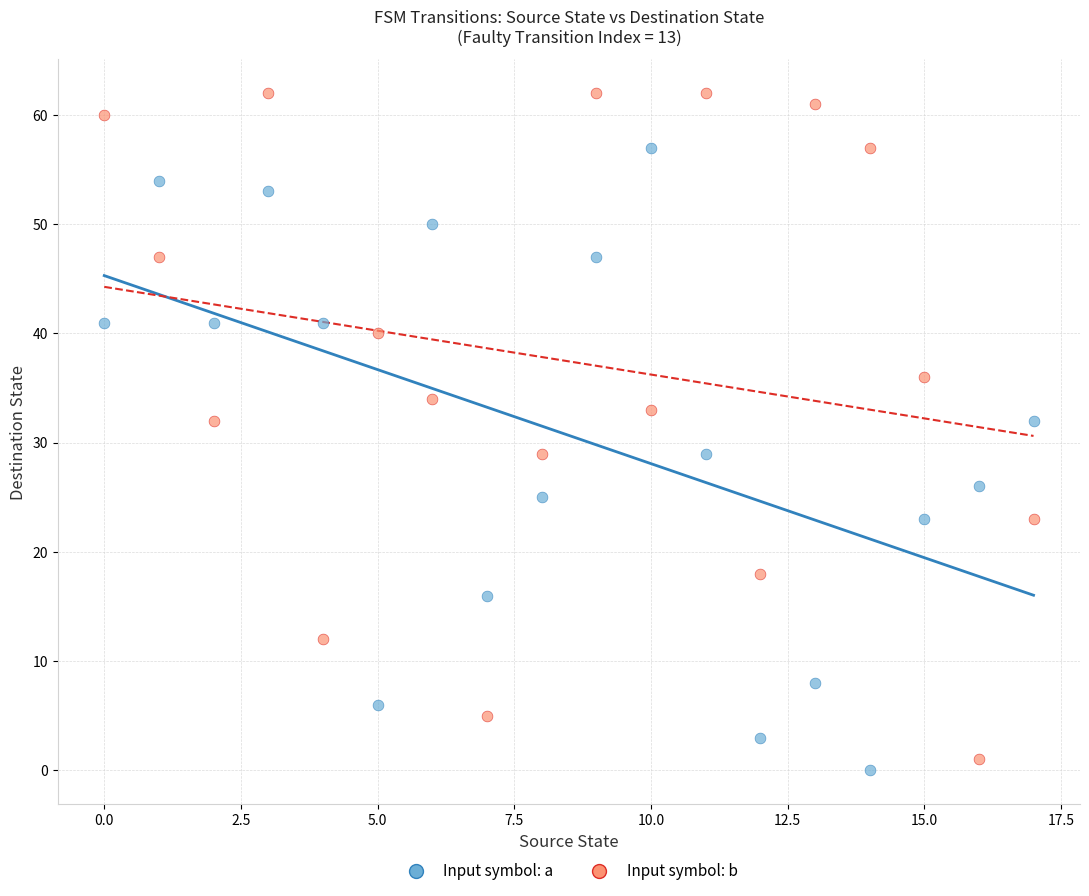

Which series contains the highest Y value?

Input symbol: b